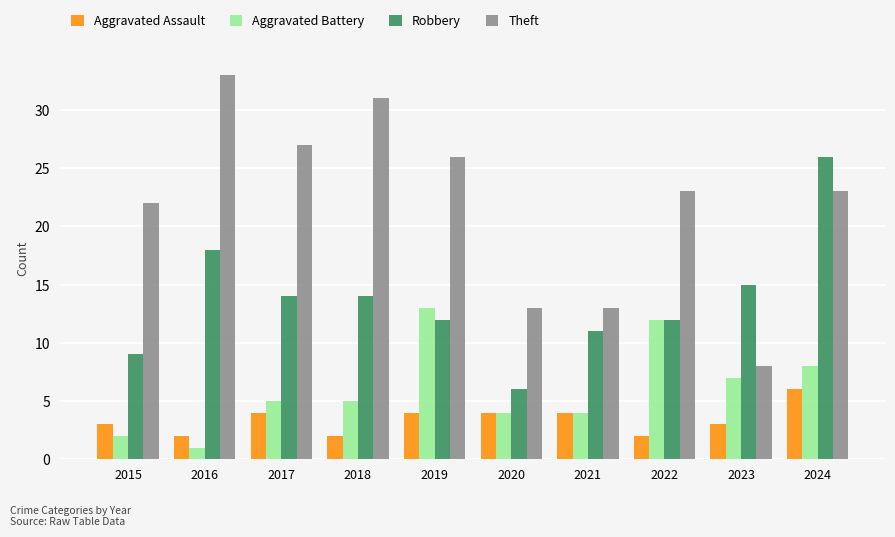

What is the greatest value displayed?

33